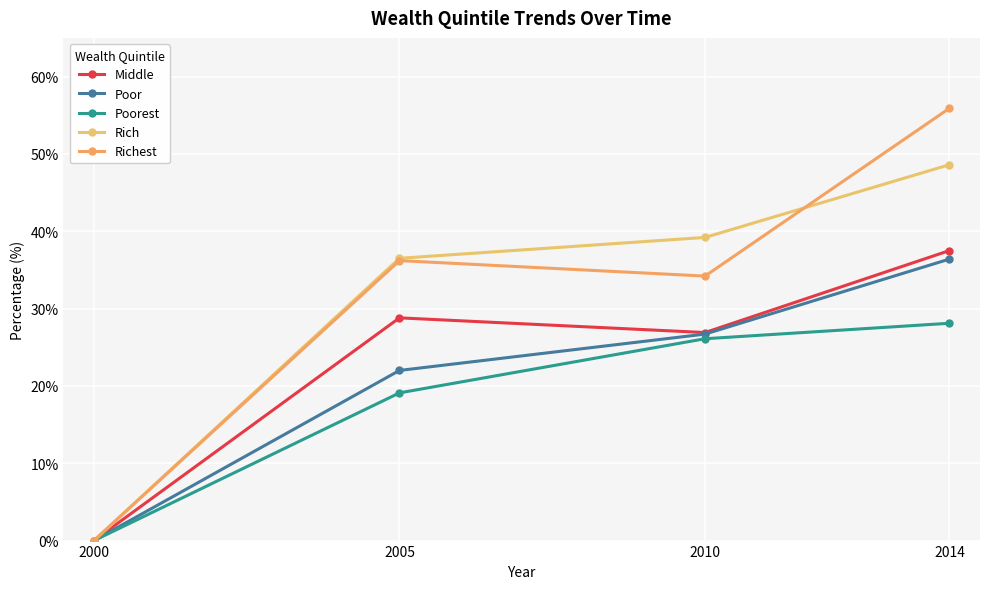

Does the chart have visible grid lines?

Yes